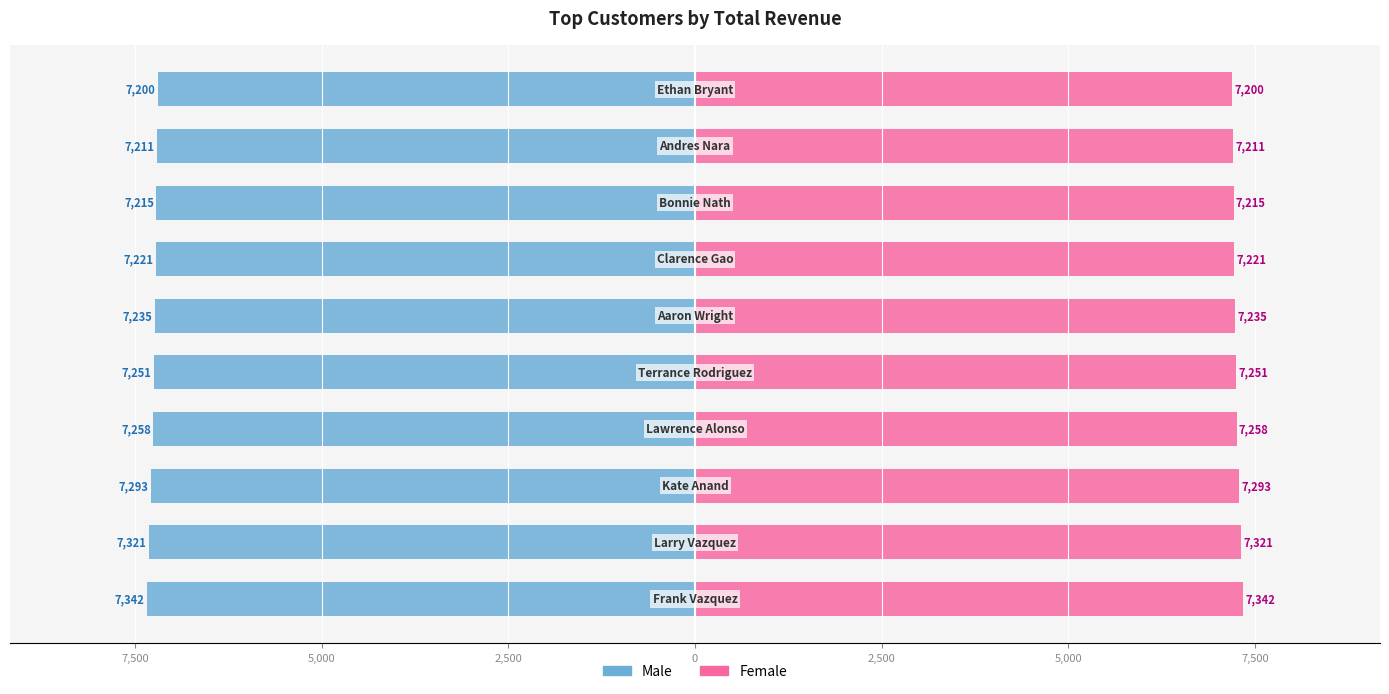

Reading left to right, transcribe all the data shown in this chart.

Male: -7342	-7321	-7293	-7258	-7251	-7235	-7221	-7215	-7211	-7200
Female: 7342	7321	7293	7258	7251	7235	7221	7215	7211	7200